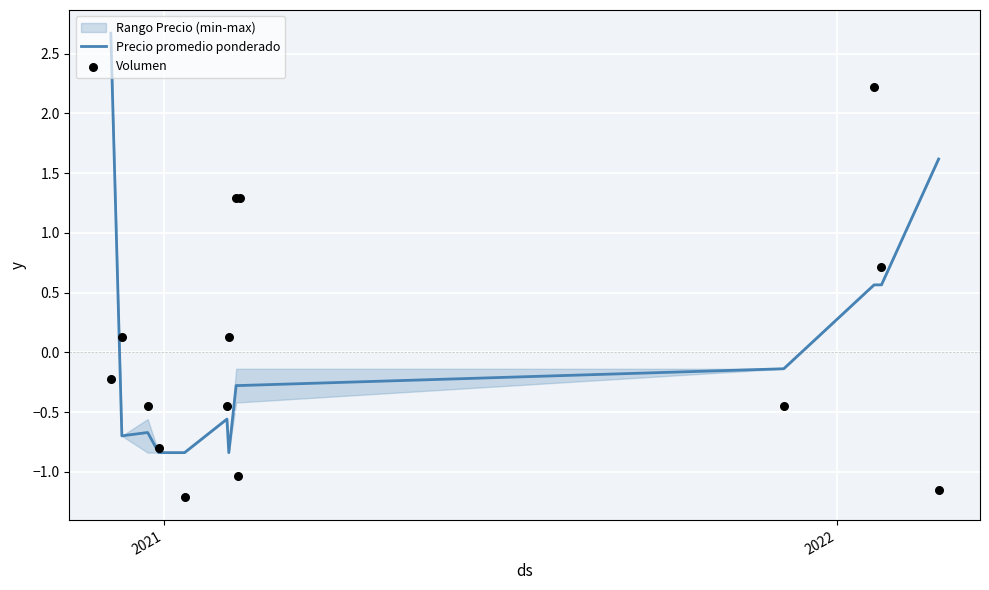

Which series contains the highest Y value?

Precio promedio ponderado